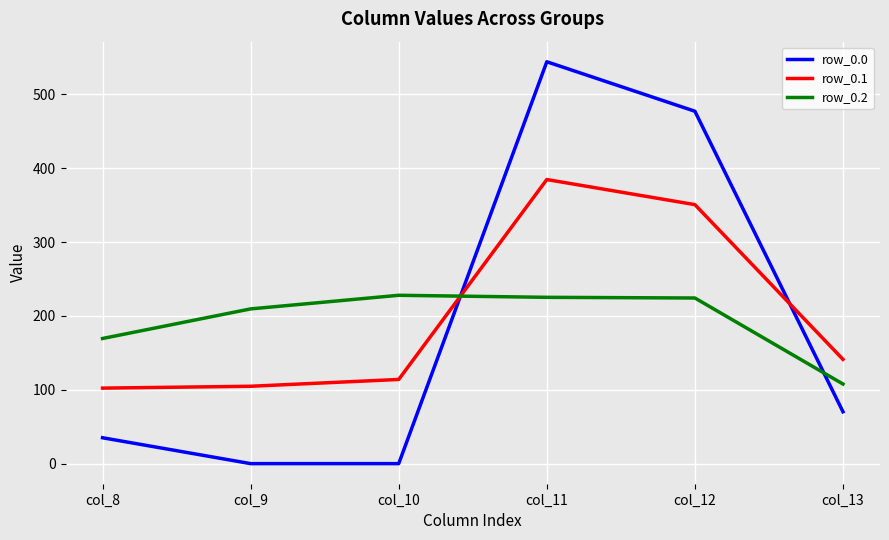

At how many categories does at least one series exceed 324?

2